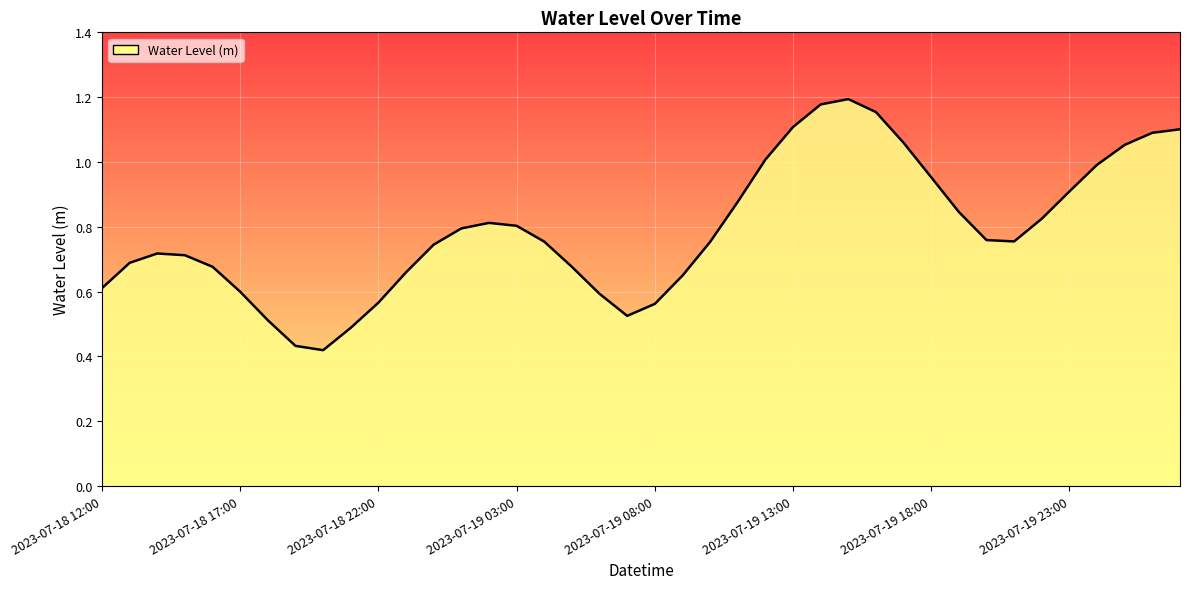

At which label is the value closest to 0?

2023-07-18 20:00